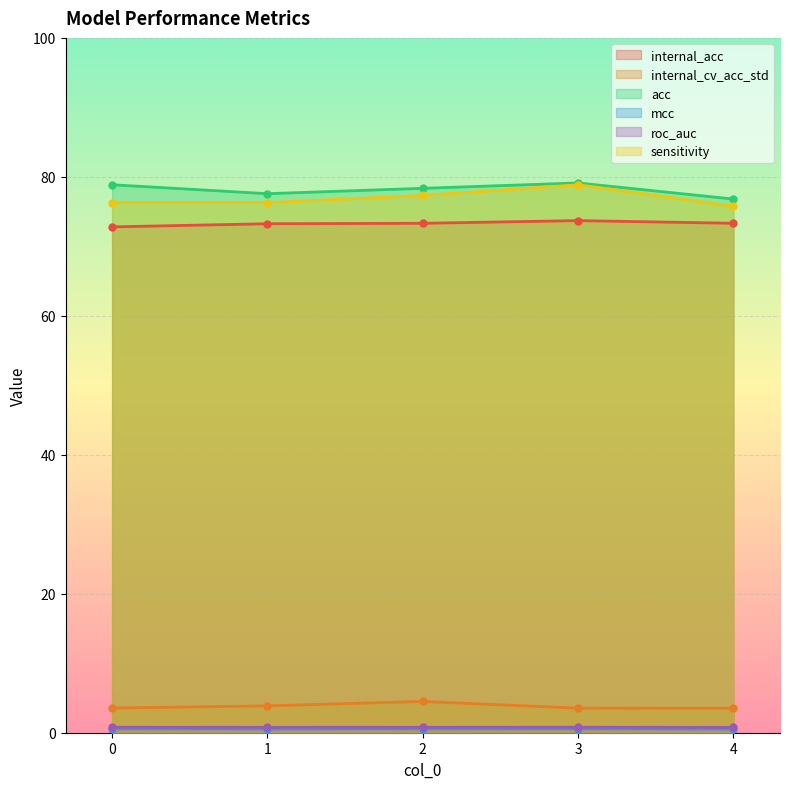

What is the difference between the second highest and minimum values in the internal_acc series?

0.5